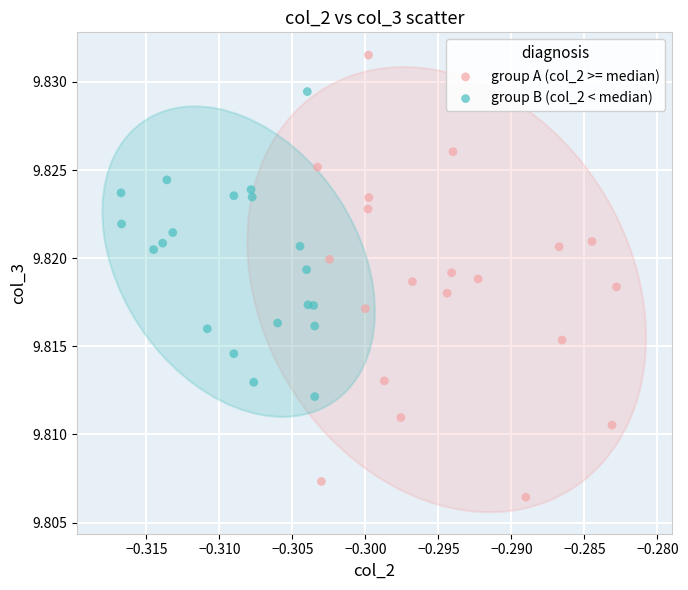

Which series has the widest spread of Y values?

group A (col_2 >= median)